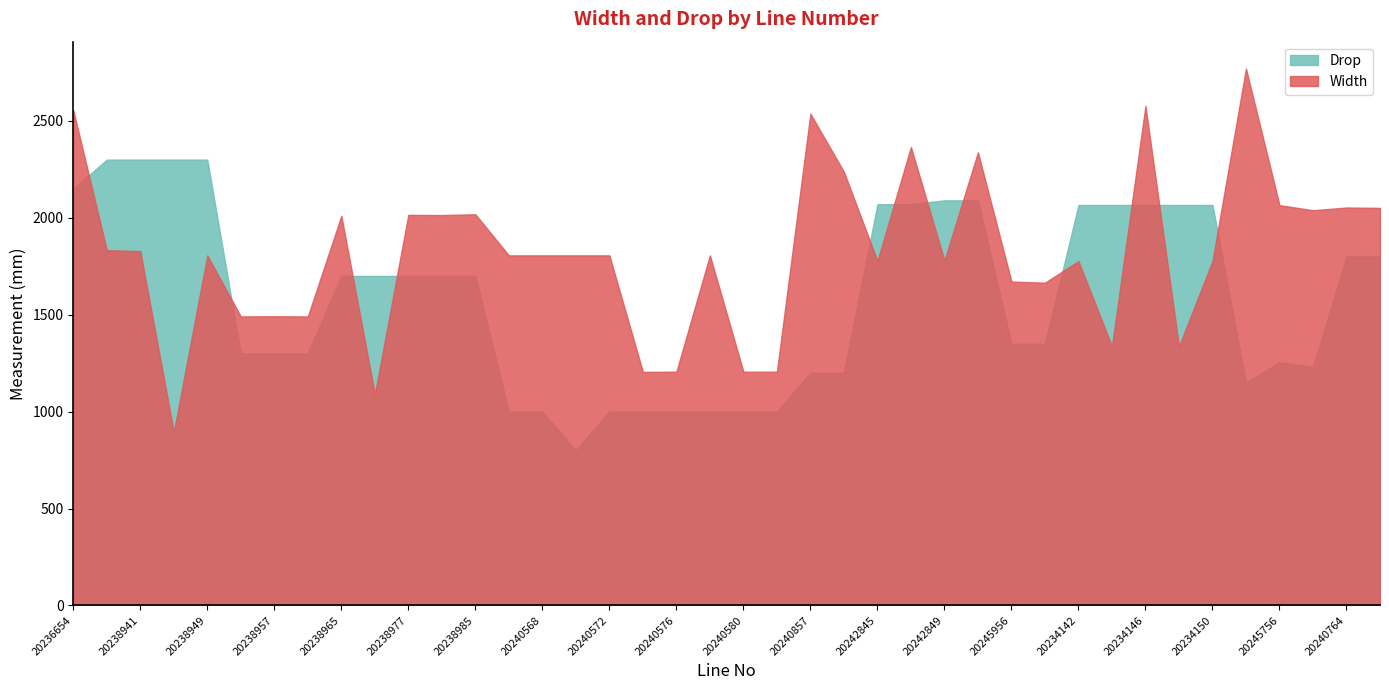

In Drop, how many points are higher than both neighbors (excluding endpoints)?

1